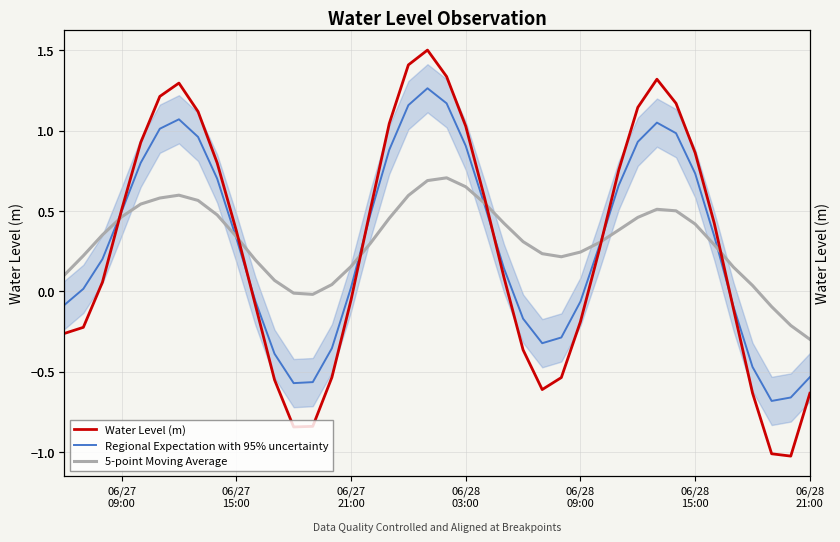

What is the average value of the Water Level (m) series?

0.3